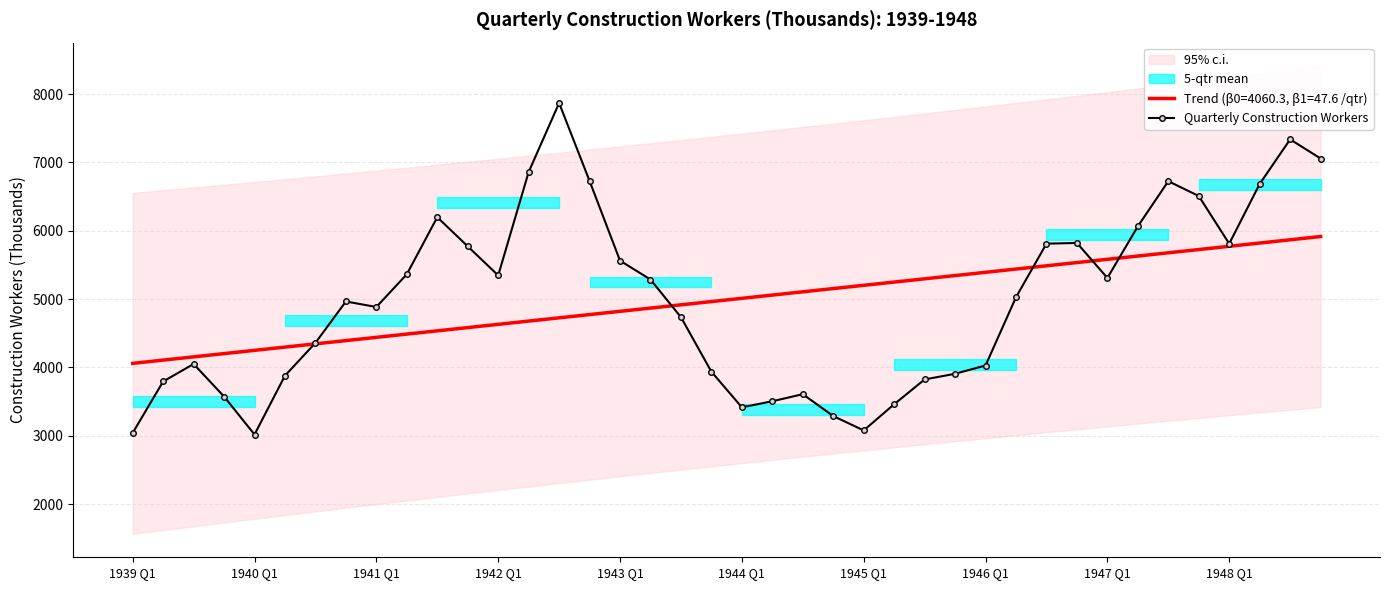

What is the smallest value displayed?

3019